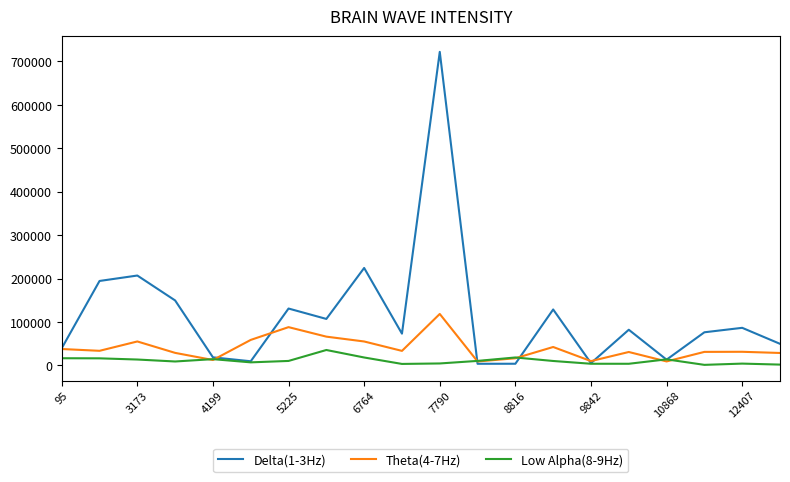

What is the sum of all Theta(4-7Hz) values?

795443